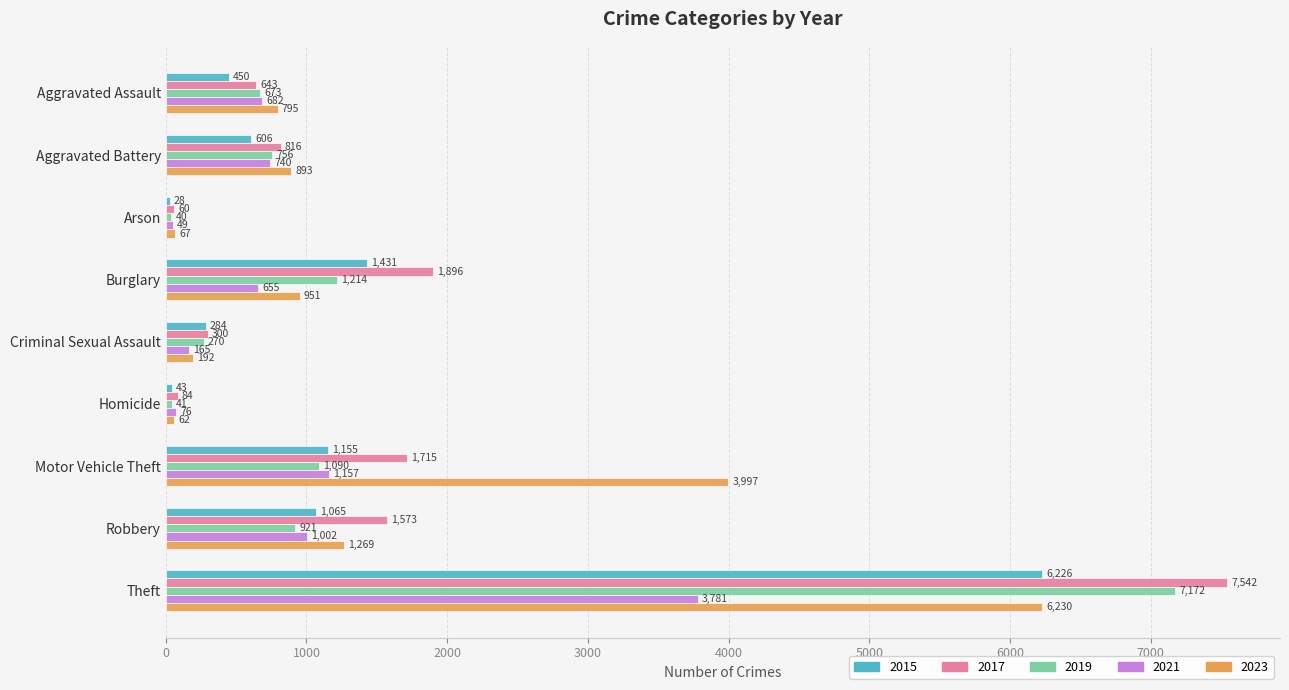

Which series has the largest total across all categories?

2017